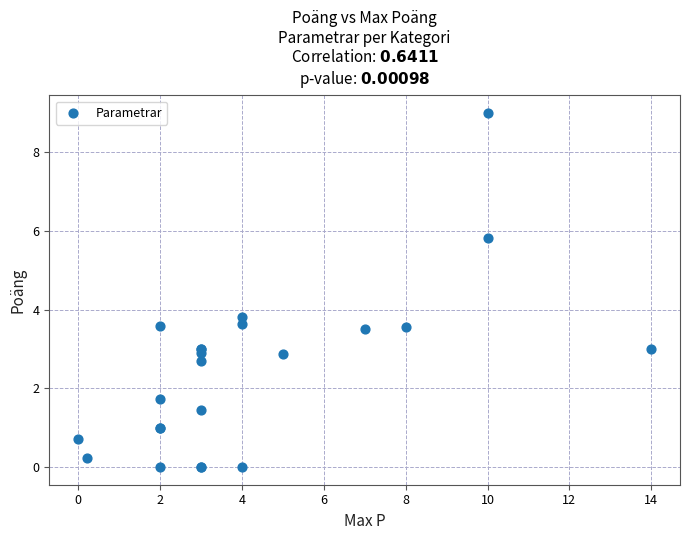

What Y value in the scatter plot is closest to 4?

3.8